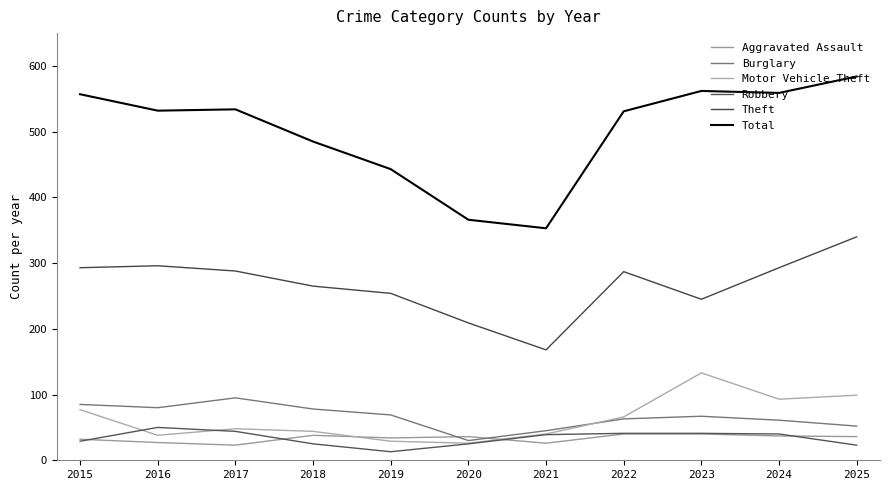

What are all the series names shown in the legend?

Aggravated Assault, Burglary, Motor Vehicle Theft, Robbery, Theft, Total